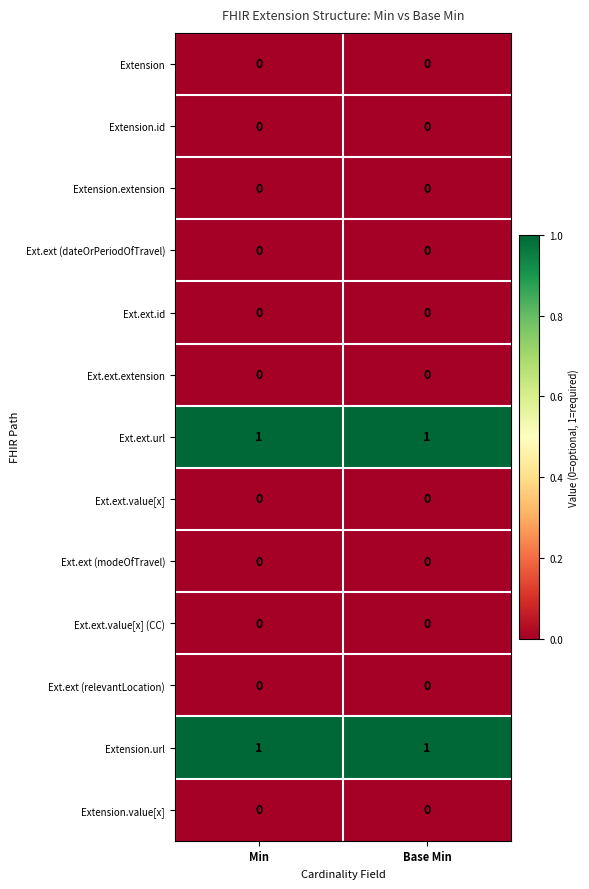

Reading left to right, extract all data points from this chart.

Extension: Min=0	Base Min=0
Extension.id: Min=0	Base Min=0
Extension.extension: Min=0	Base Min=0
Ext.ext (dateOrPeriodOfTravel): Min=0	Base Min=0
Ext.ext.id: Min=0	Base Min=0
Ext.ext.extension: Min=0	Base Min=0
Ext.ext.url: Min=1	Base Min=1
Ext.ext.value[x]: Min=0	Base Min=0
Ext.ext (modeOfTravel): Min=0	Base Min=0
Ext.ext.value[x] (CC): Min=0	Base Min=0
Ext.ext (relevantLocation): Min=0	Base Min=0
Extension.url: Min=1	Base Min=1
Extension.value[x]: Min=0	Base Min=0